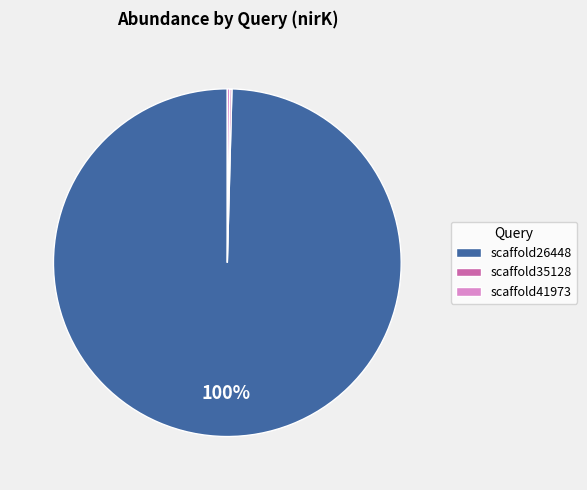

To the nearest percent, what is the average slice percentage?

33%